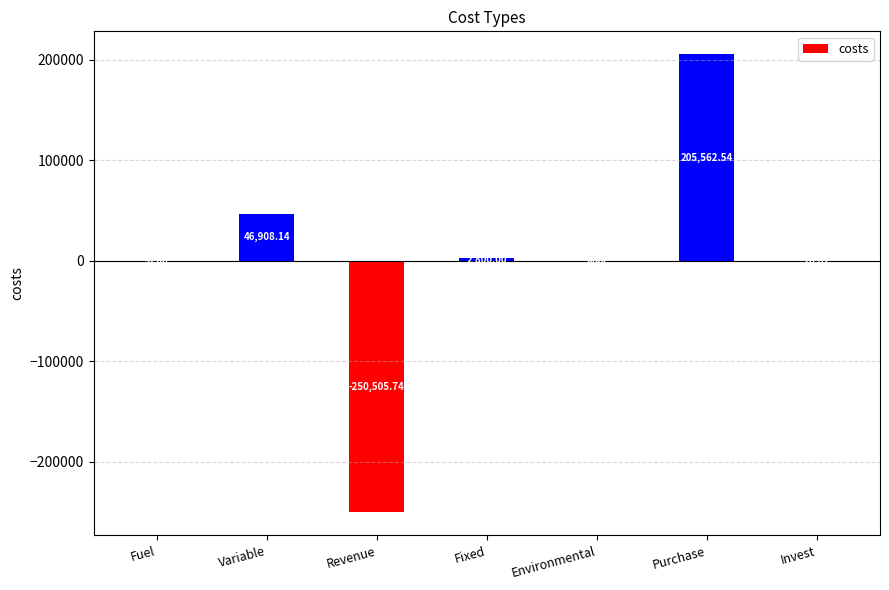

Which category has the highest value across all series?

Purchase